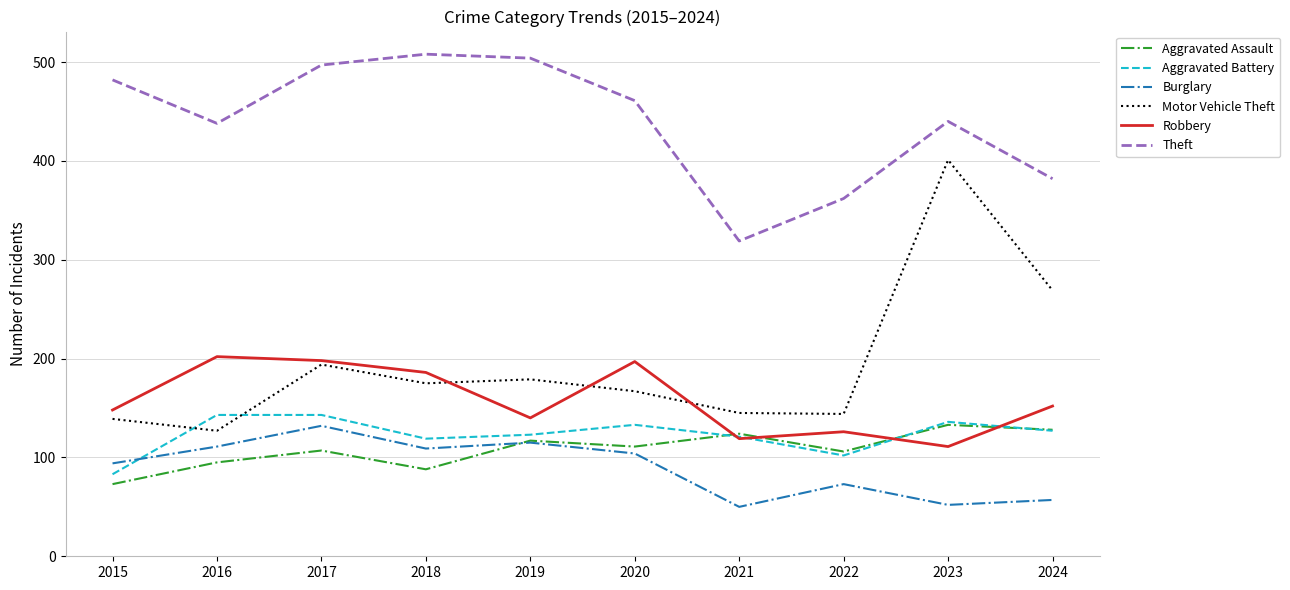

Between 2015 and 2018, which series saw the biggest shift?

Robbery